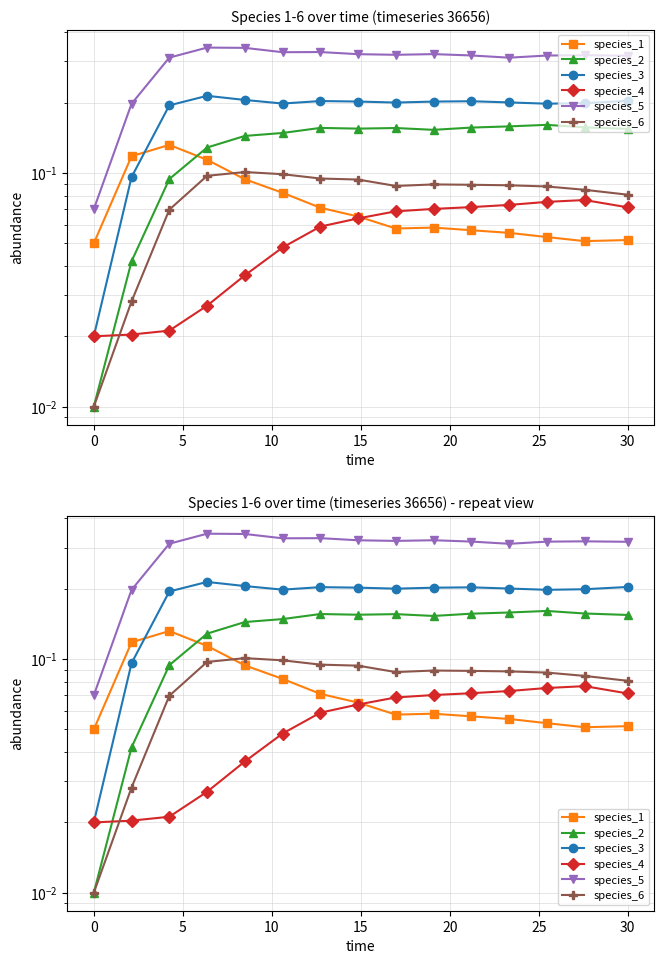

List the series in order of their peak value, highest first.

species_5, species_3, species_2, species_1, species_6, species_4